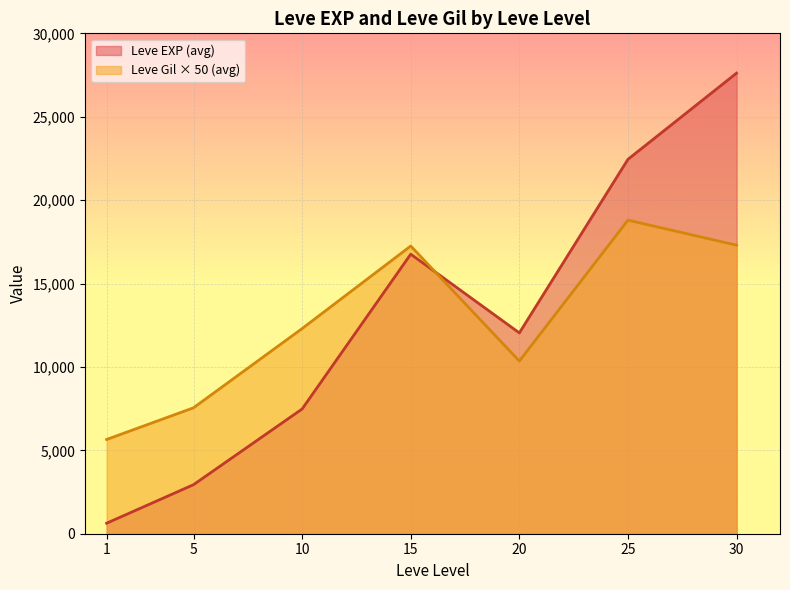

True or false: Leve Gil and Leve EXP intersect in this chart.

True